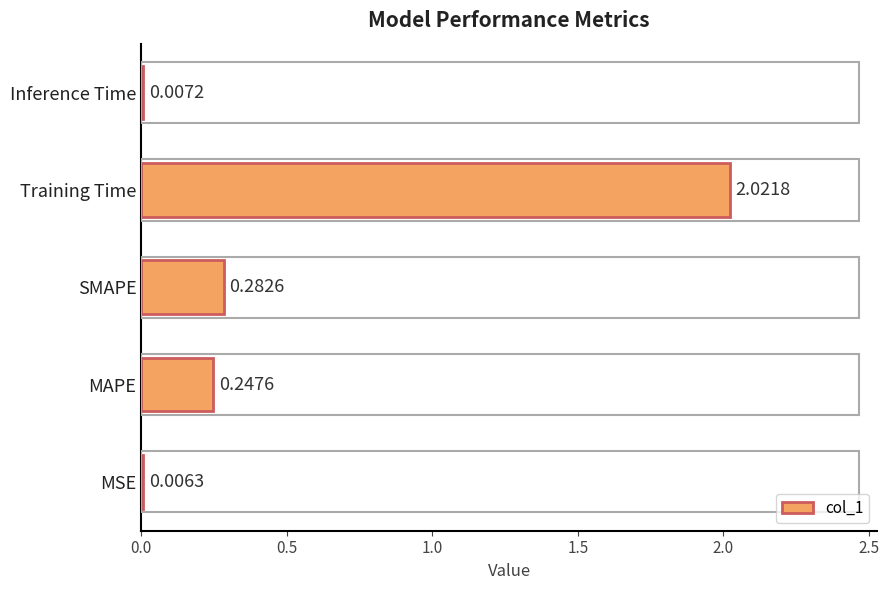

Are the bars horizontal?

Yes